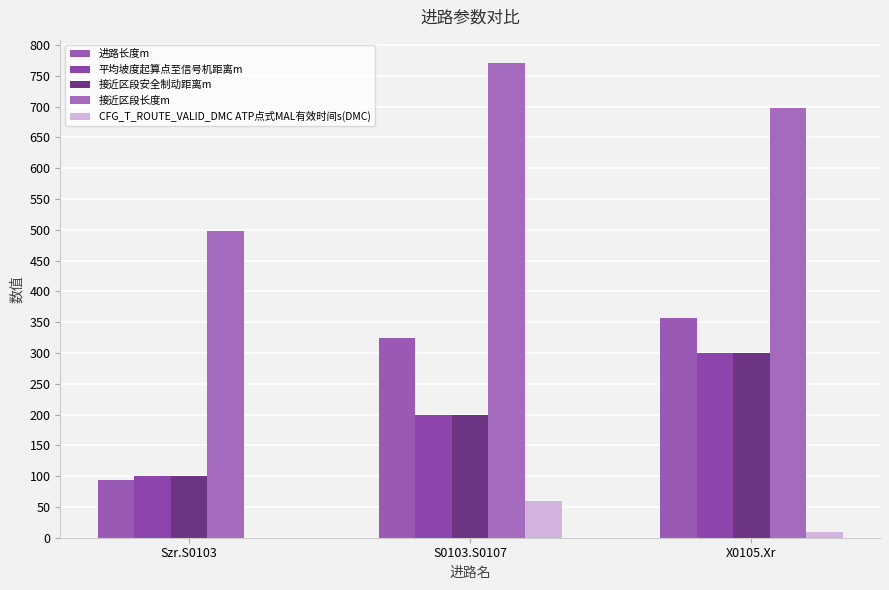

Are the bars horizontal?

No